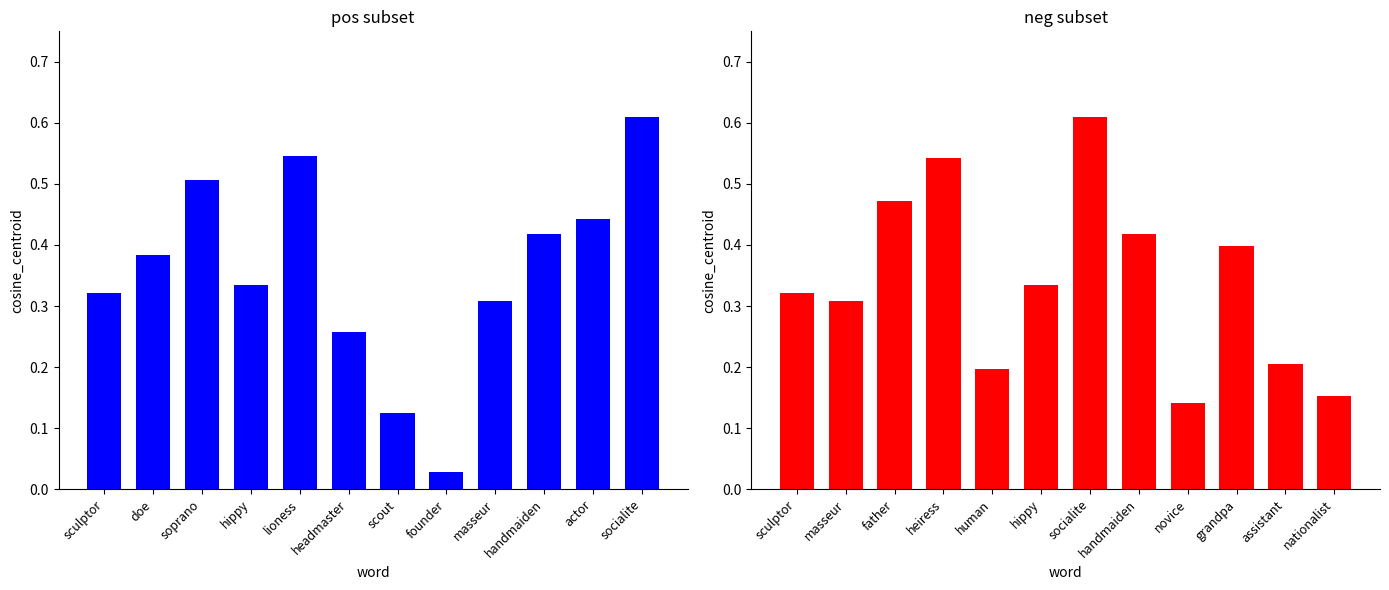

What is the difference between the second highest and minimum values in the pos series?

0.5